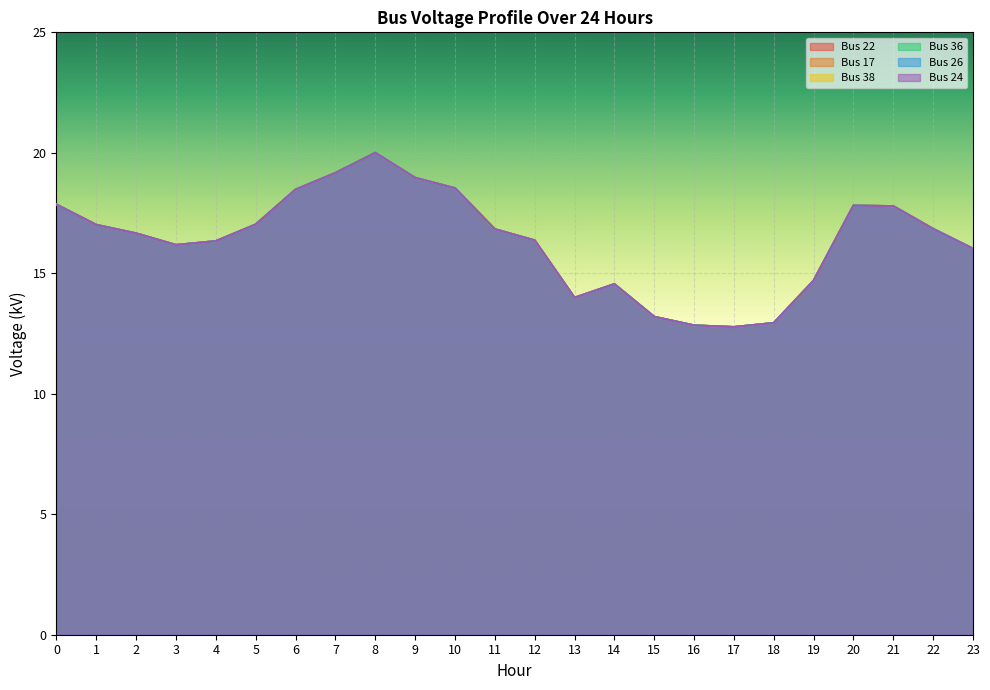

Rank the categories by Bus 24 value from lowest to highest.

17, 16, 18, 15, 13, 14, 19, 23, 3, 4, 12, 2, 11, 22, 1, 5, 21, 20, 0, 6, 10, 9, 7, 8